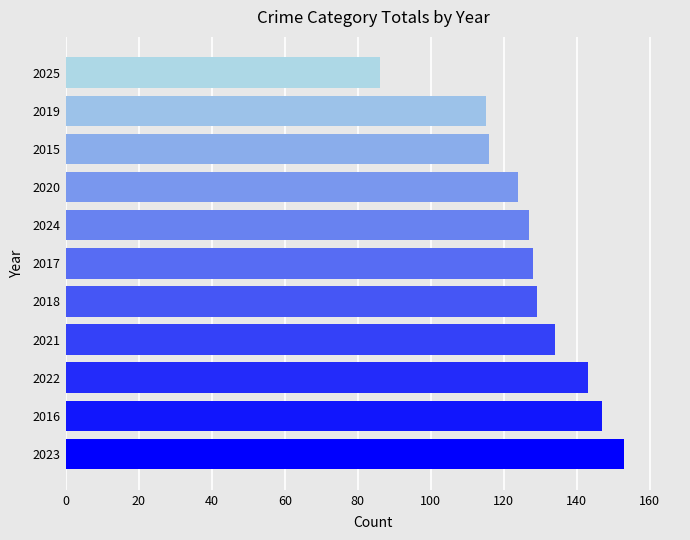

Between 2018 and 2025, which is larger?

2018